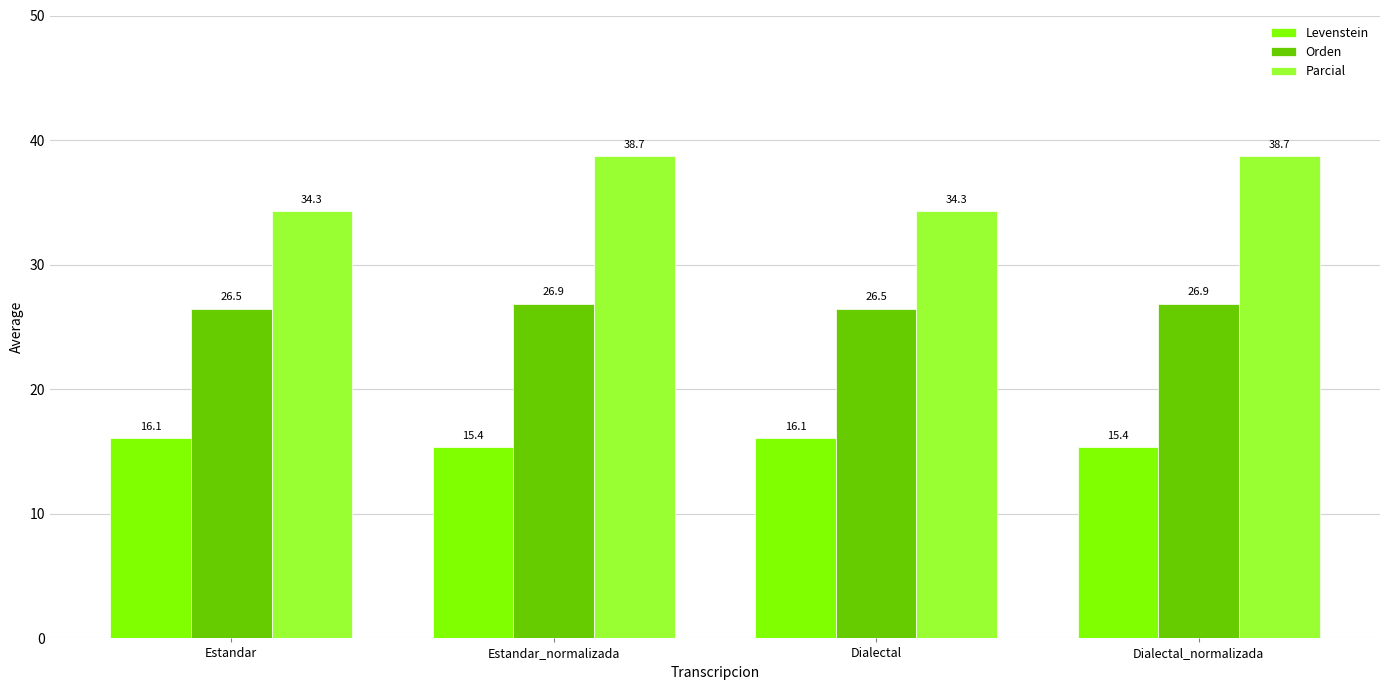

What is the smallest value displayed?

15.4